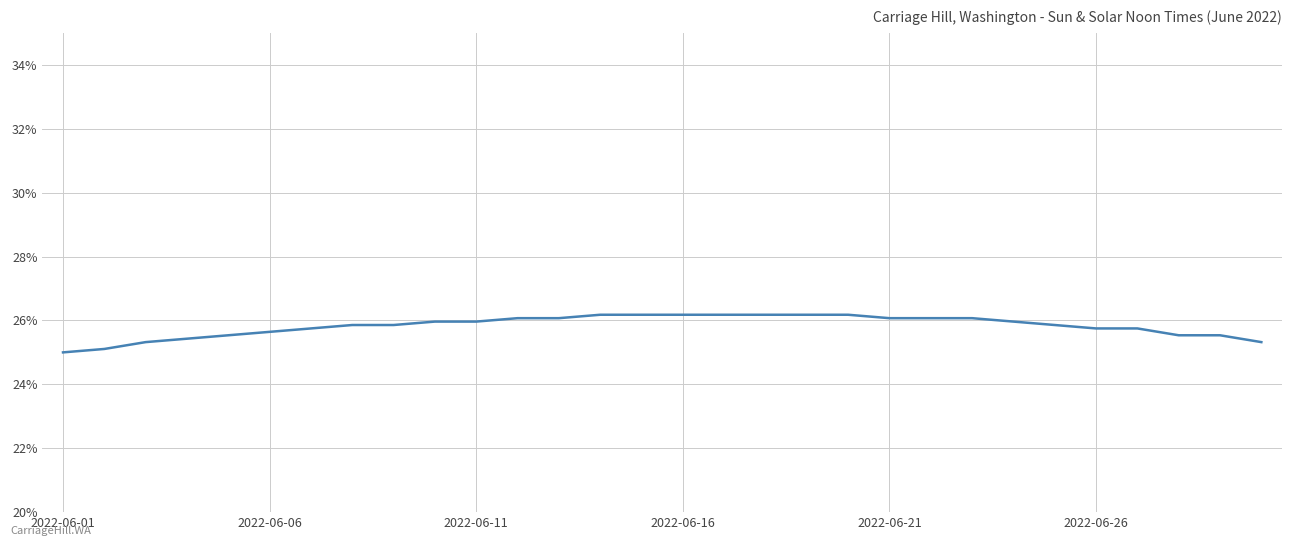

What is the difference between the maximum and minimum values?

1.2